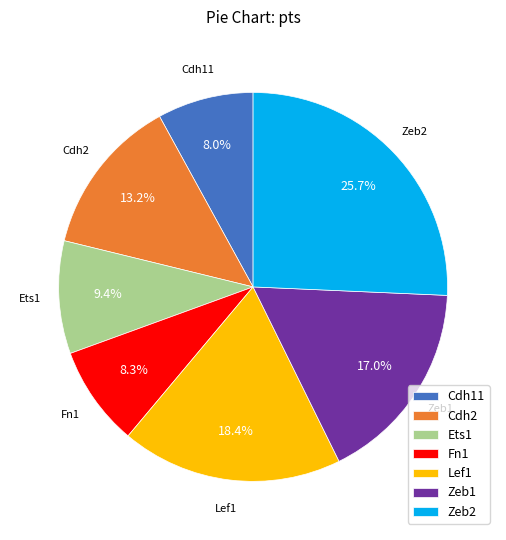

Is it true that Zeb2 is 26% of the pie?

True